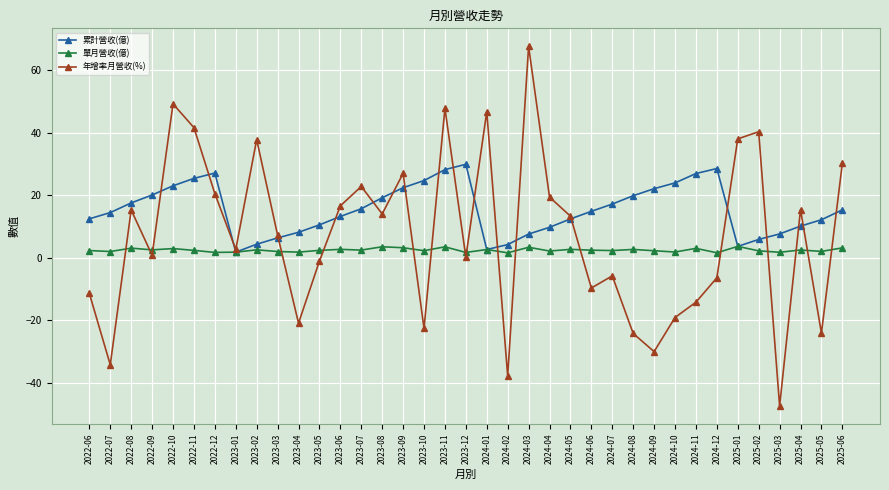

Which series ends up on top after the final intersection of 年增率月營收(%) and 單月營收(億)?

年增率月營收(%)